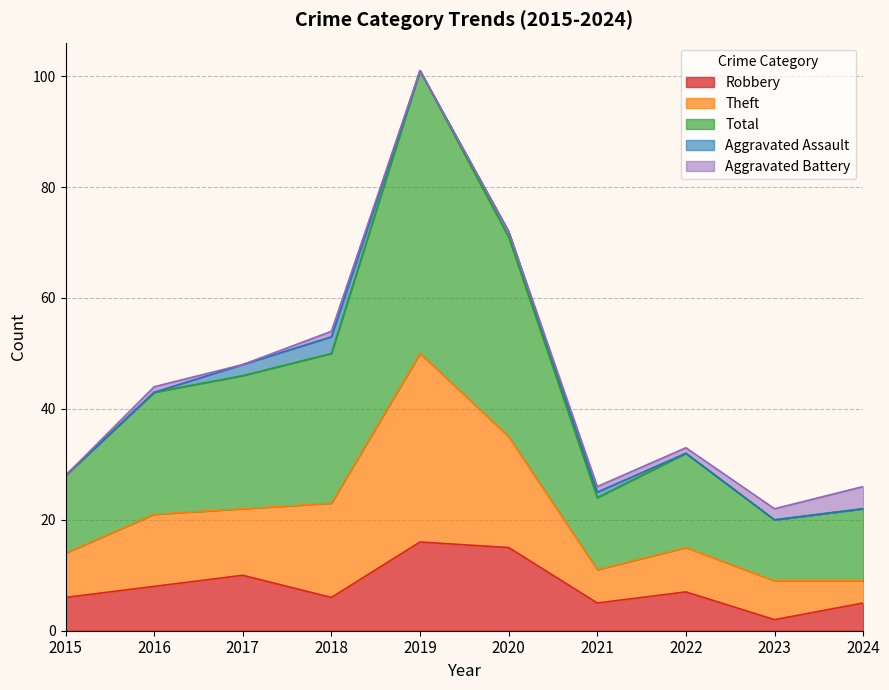

What is the spread (max minus min) of values at 2023?

20